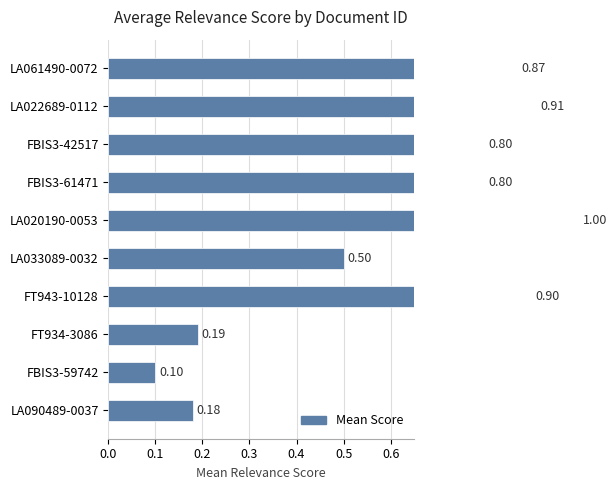

What is the difference between the maximum and minimum values?

0.9